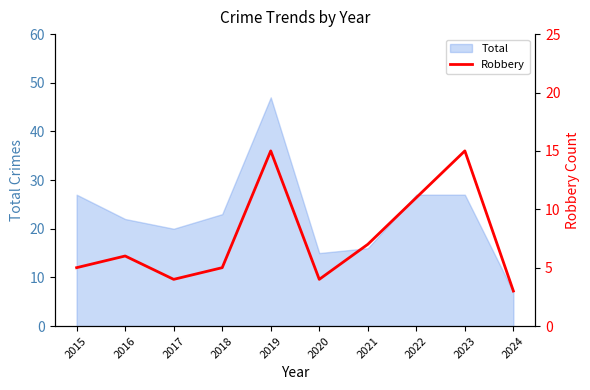

Which label corresponds to the smallest value in the chart?

2024